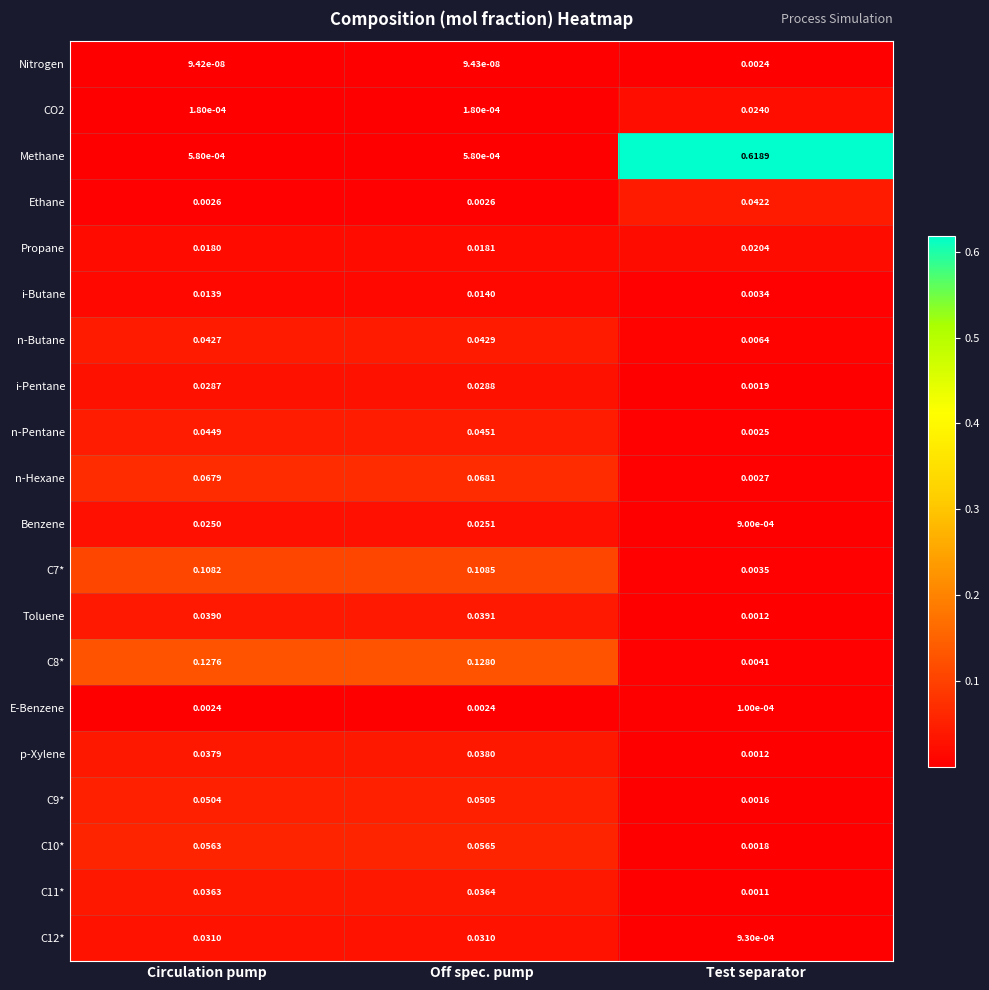

At which category is the sum across all series the highest?

Test separator